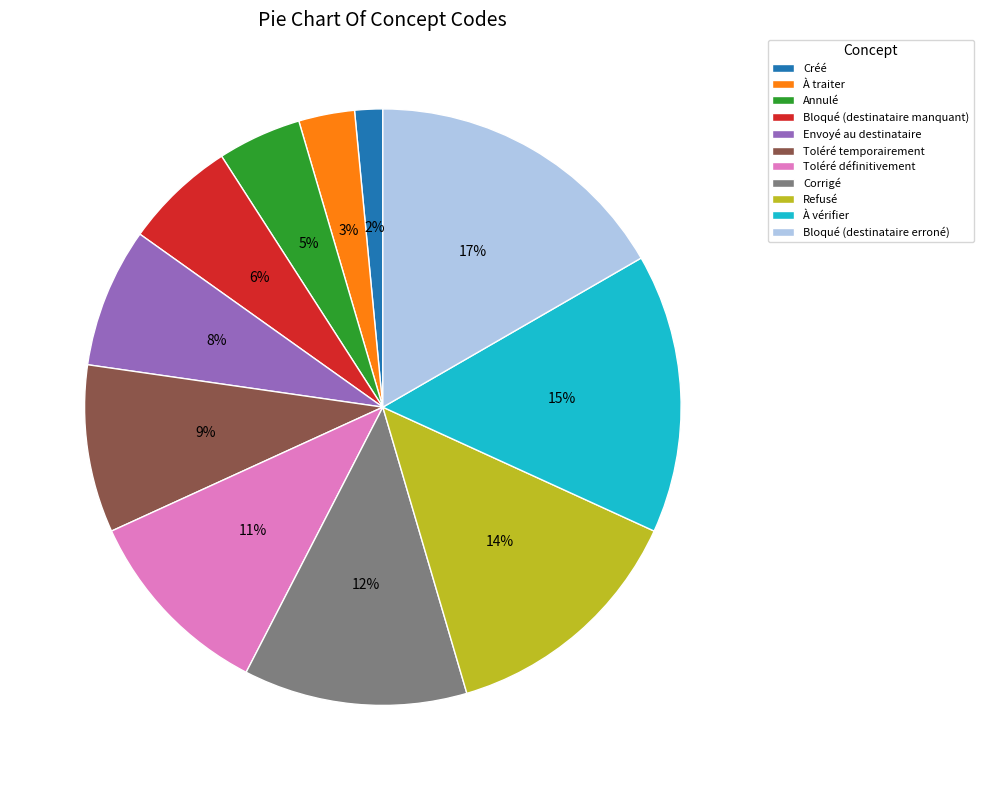

To the nearest percent, what is the average slice percentage?

9%